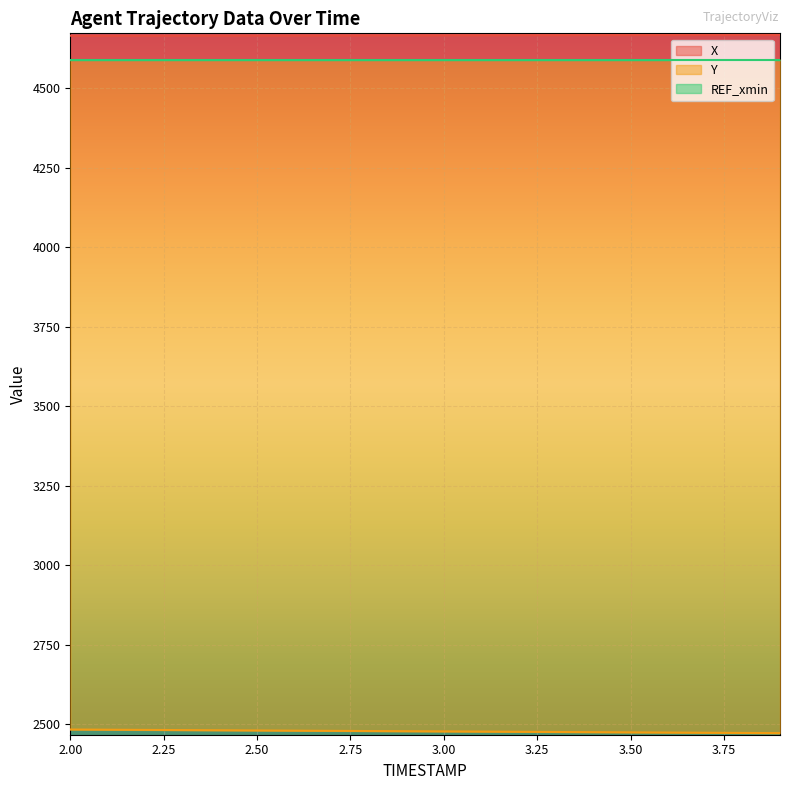

True or false: Y and X cross at least once.

False